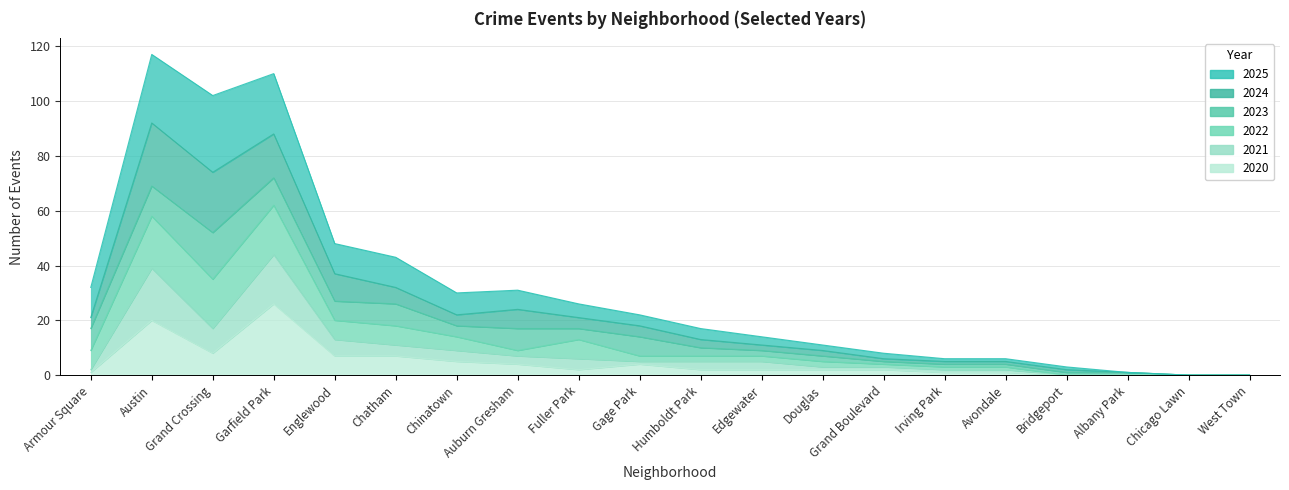

At how many categories does at least one series exceed 107?

2